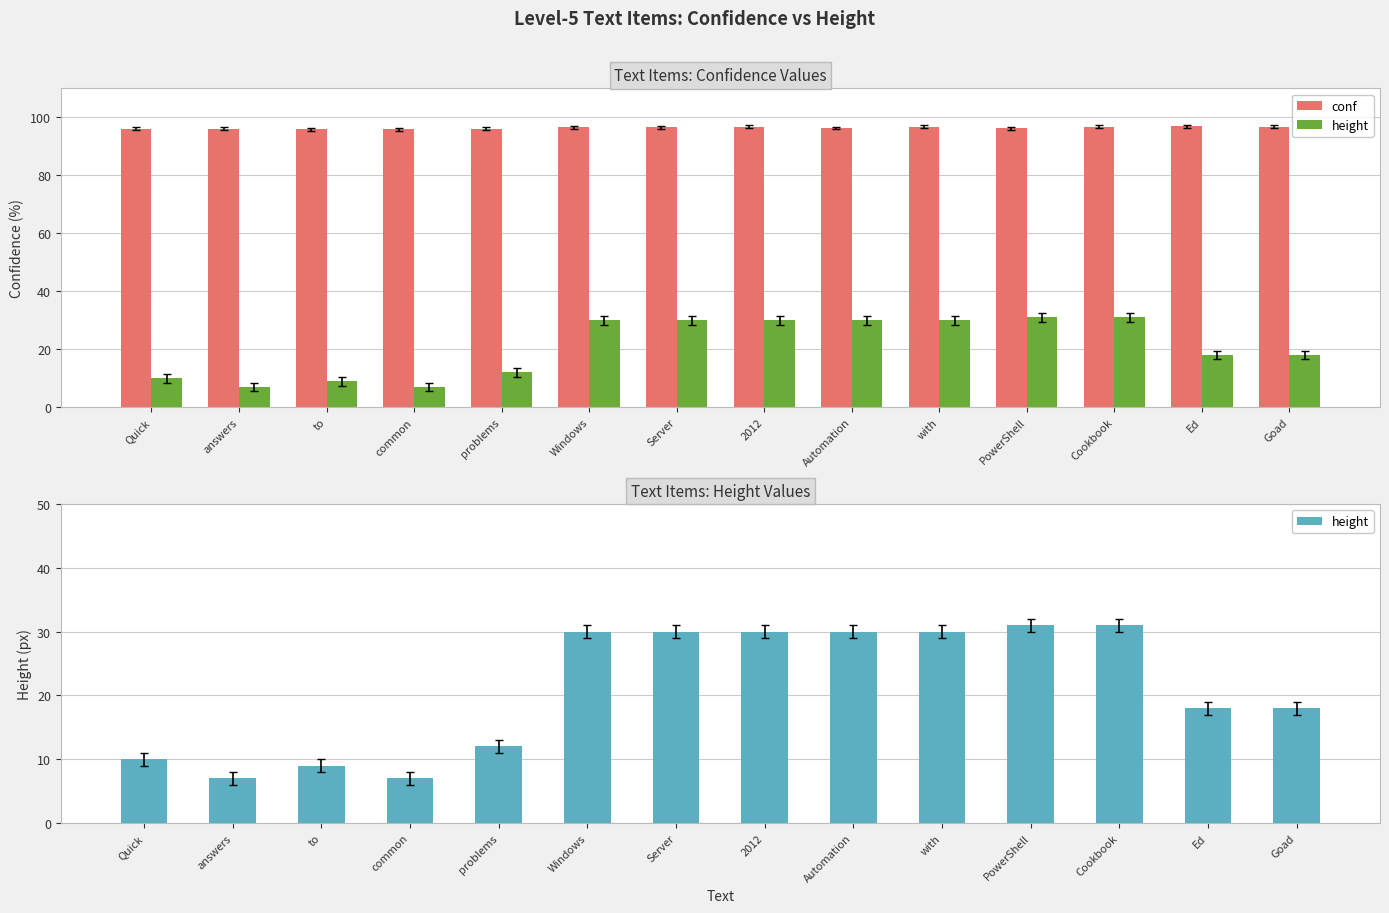

What value does the conf series have at with?

96.8